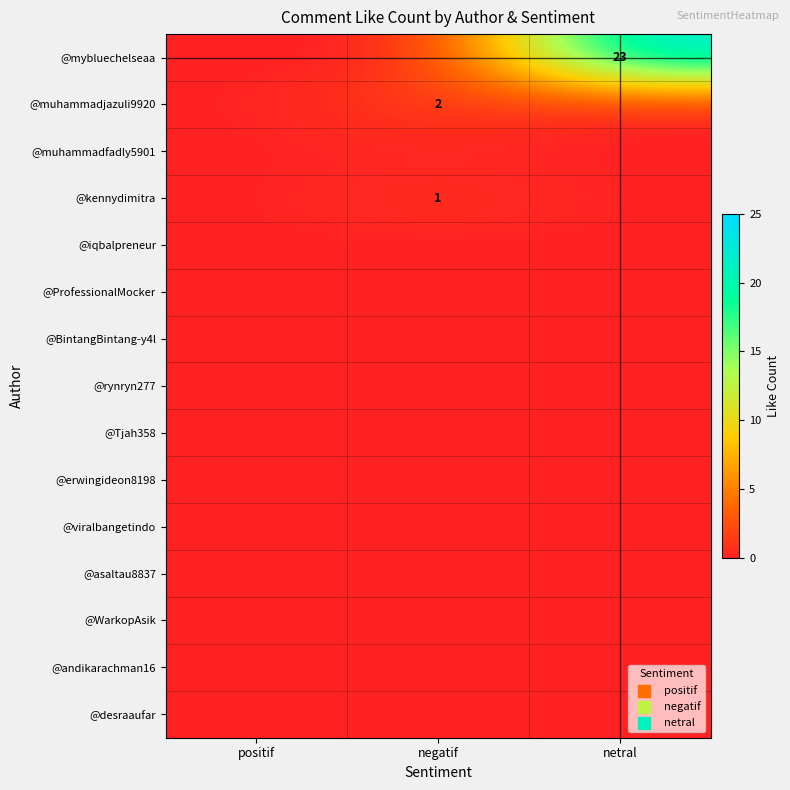

What is the difference between the highest and lowest values at netral?

23